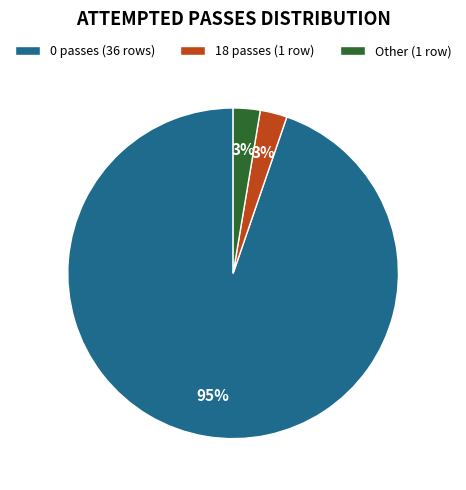

Which category has the biggest portion of the pie?

0 passes (36 rows)